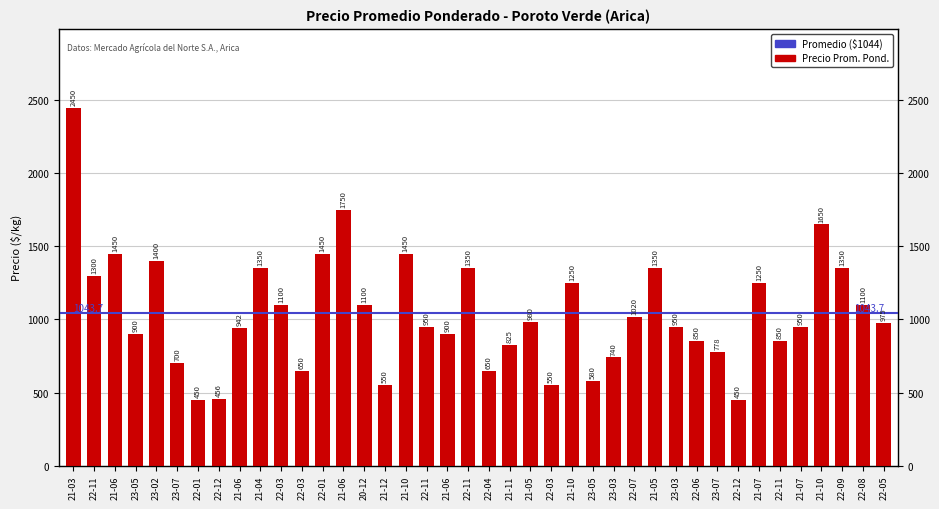

What is the value of the 12th bar from the left?

650